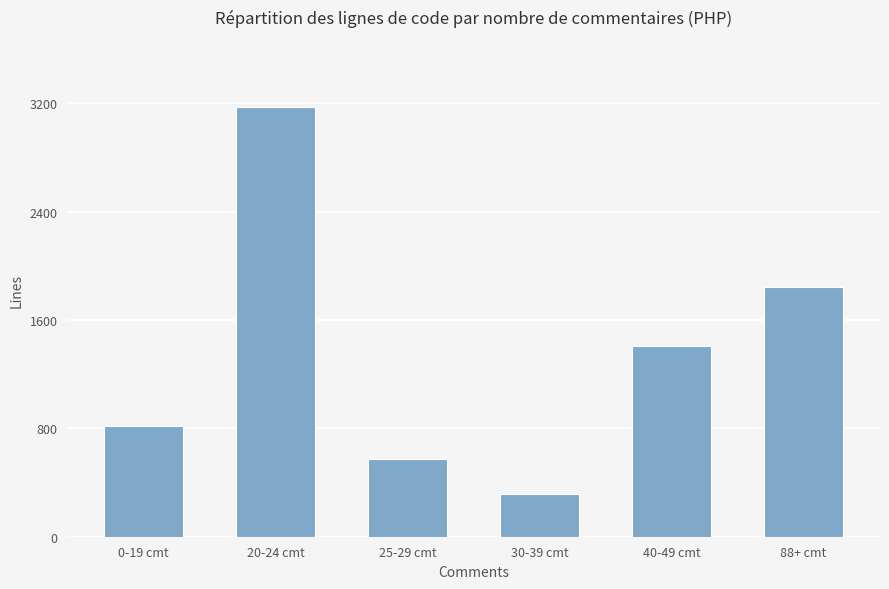

At which label does the data first exceed 1409?

20-24 cmt